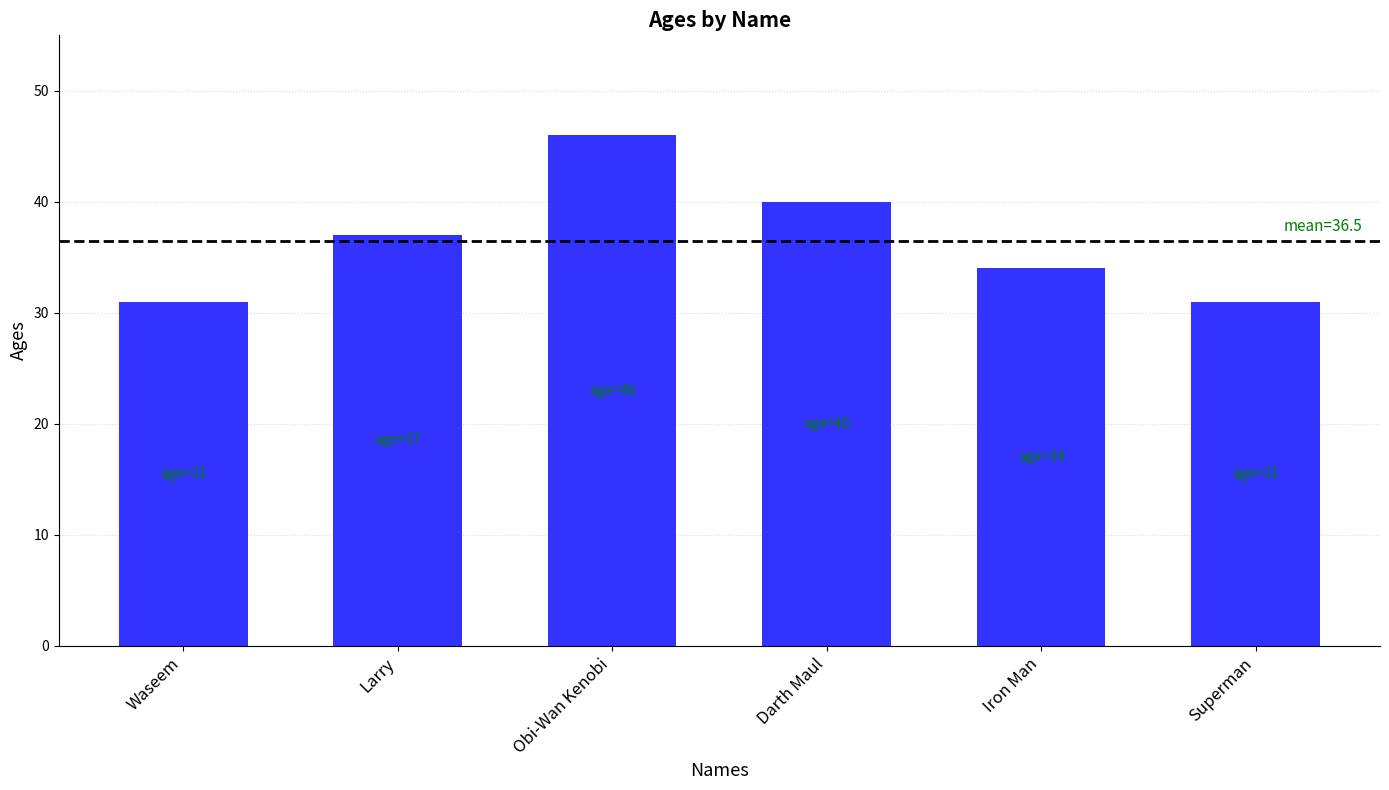

Reading left to right, list all the values displayed in this chart.

31	37	46	40	34	31